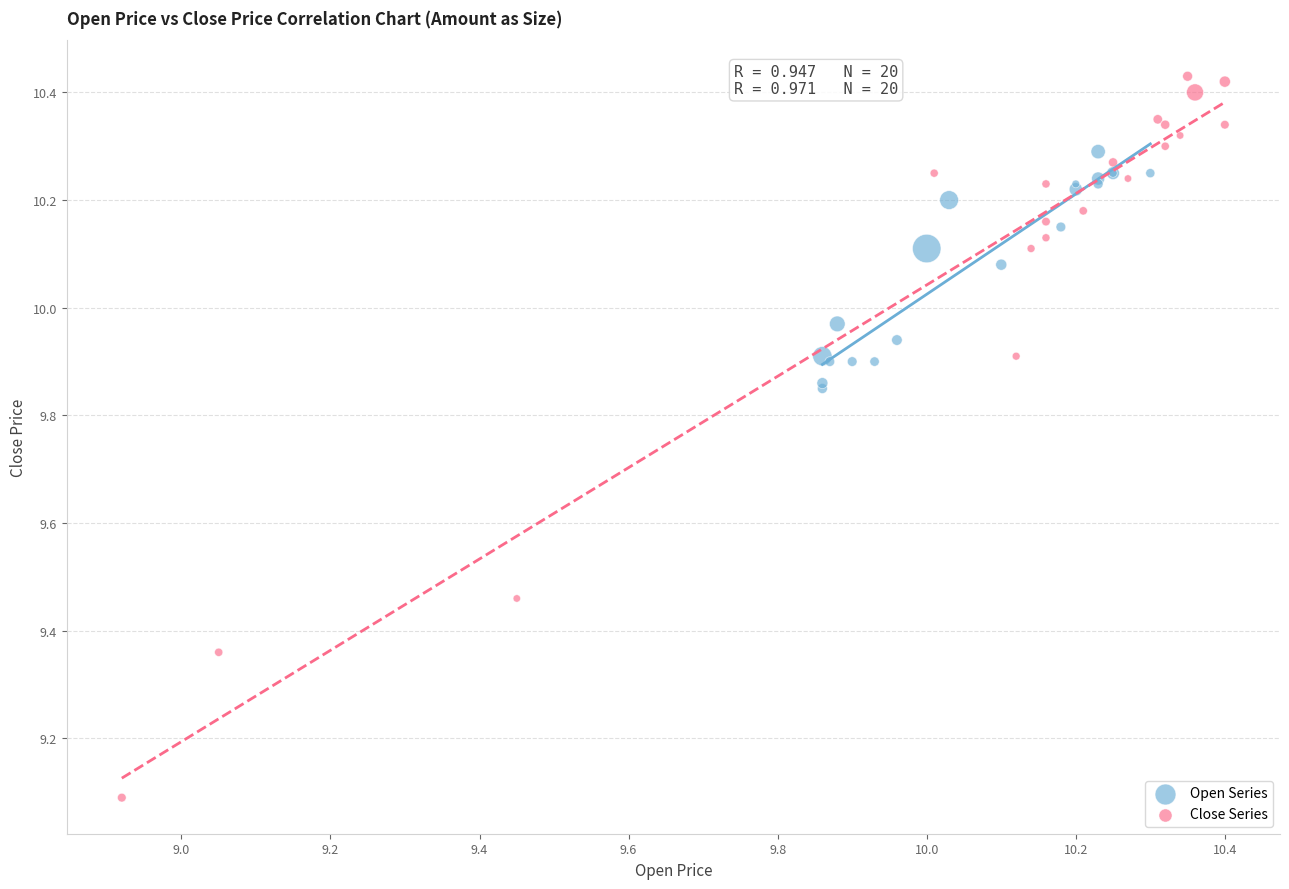

Which series has the widest spread of Y values?

Close Series